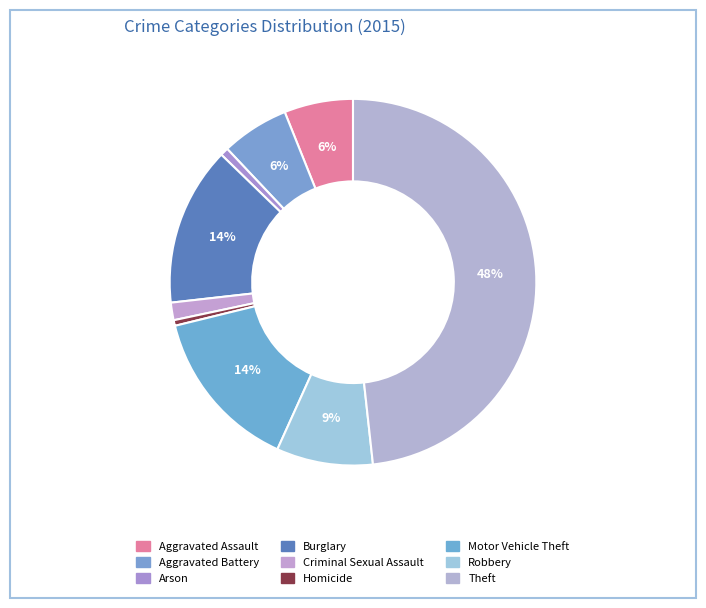

Count the number of slices in the pie.

9